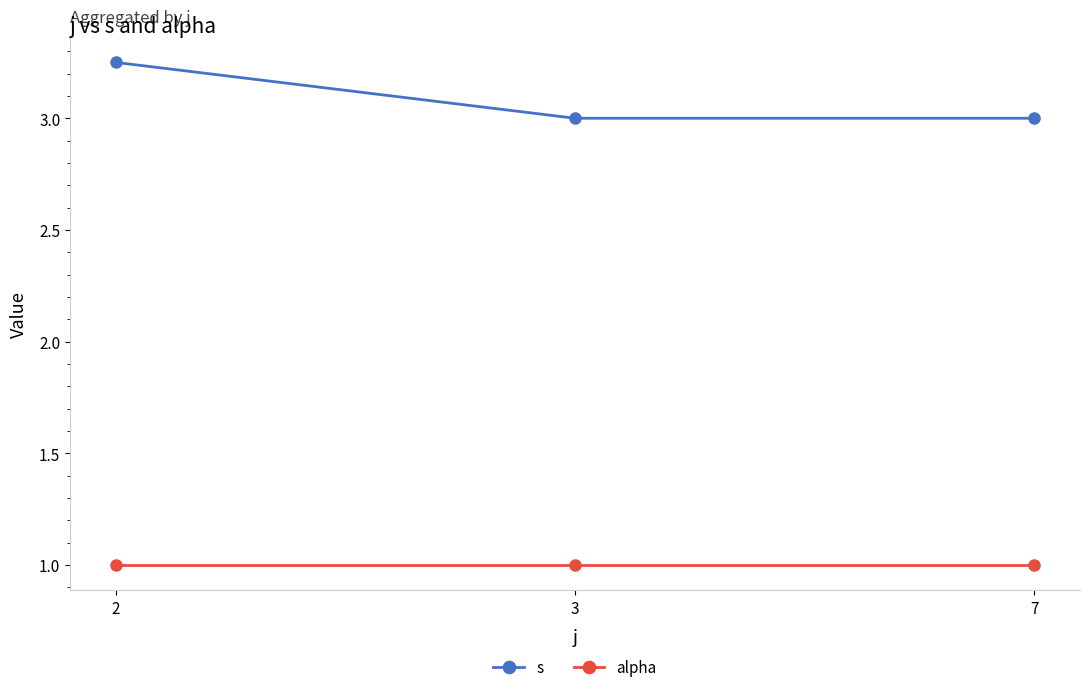

List the series in order of their overall mean, highest first.

s, alpha